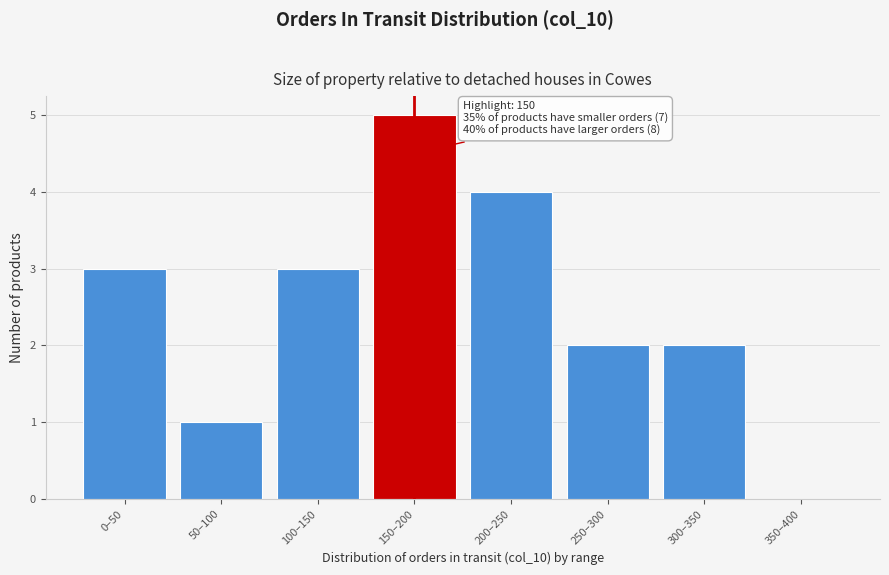

Reading right to left, list all the values displayed in this chart.

350–400=0	300–350=2	250–300=2	200–250=4	150–200=5	100–150=3	50–100=1	0–50=3